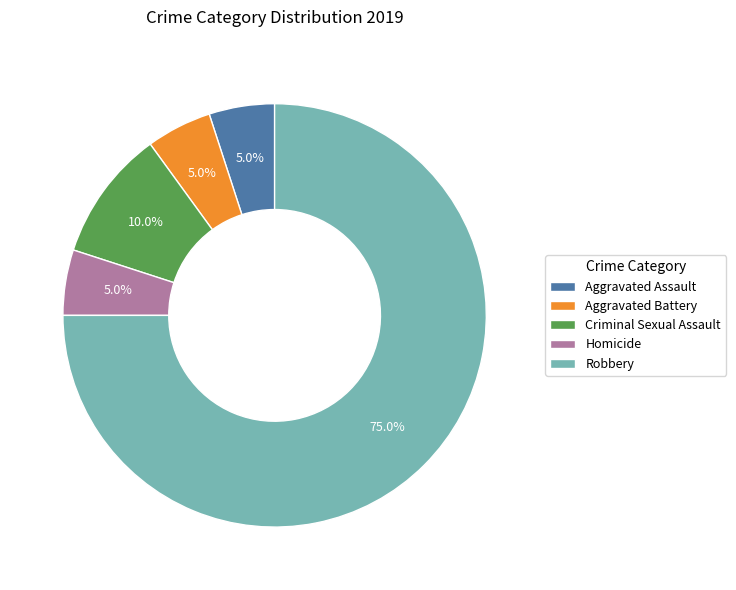

Which has a higher value, Aggravated Assault or Robbery?

Robbery